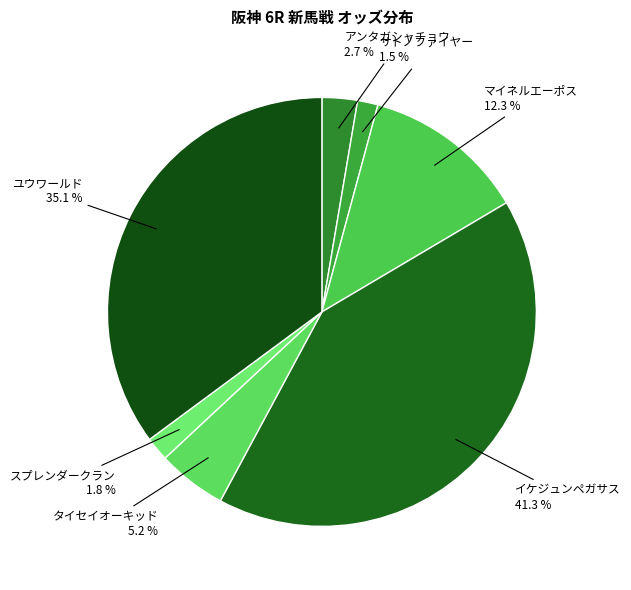

To the nearest percent, what is the difference between the アンタガシャチョウ and ユウワールド slice percentages?

32%